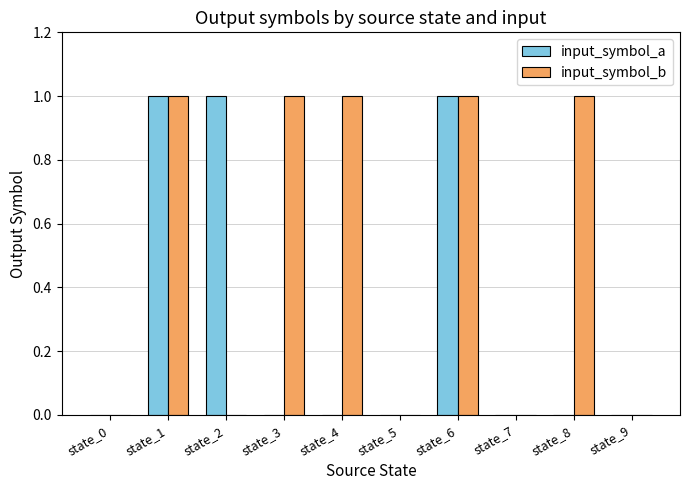

Which series changed the most between state_6 and state_8?

input_symbol_a